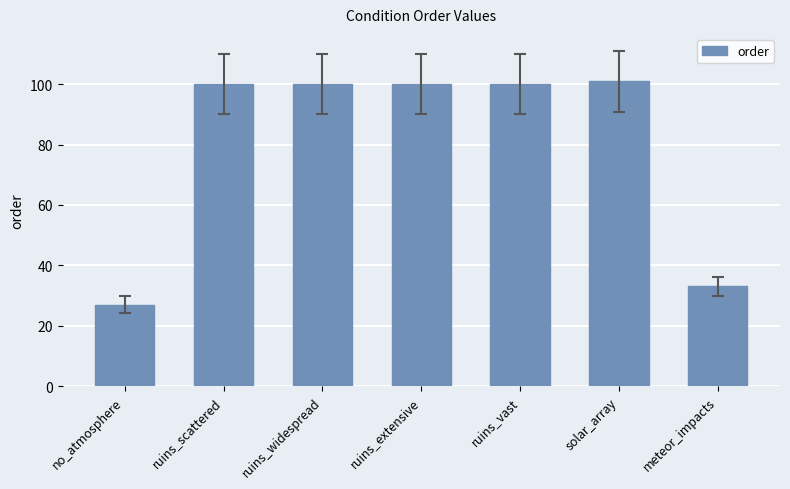

What is the average value?

80